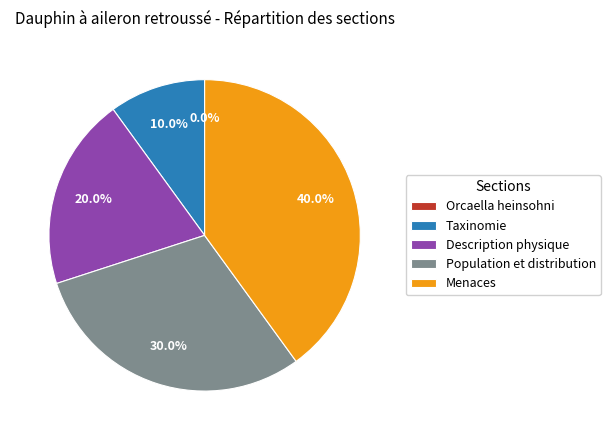

Is the sum of Description physique and Orcaella heinsohni greater than half?

No